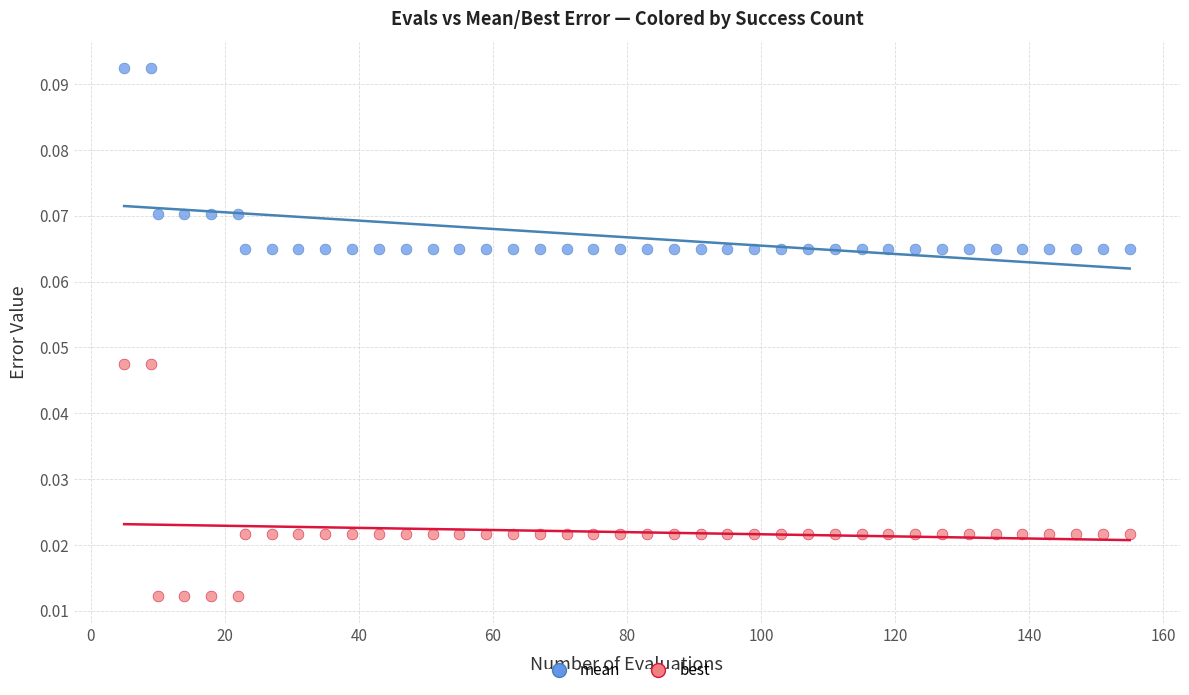

Across all data points, what is the range of X values (max minus min)?

150.0